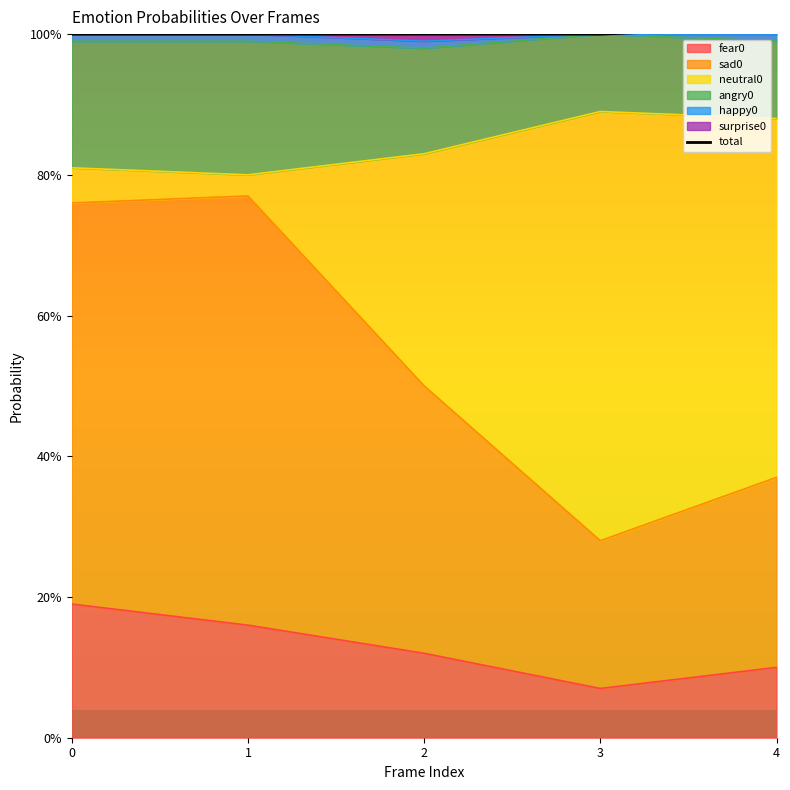

Which category has the highest value across all series?

4